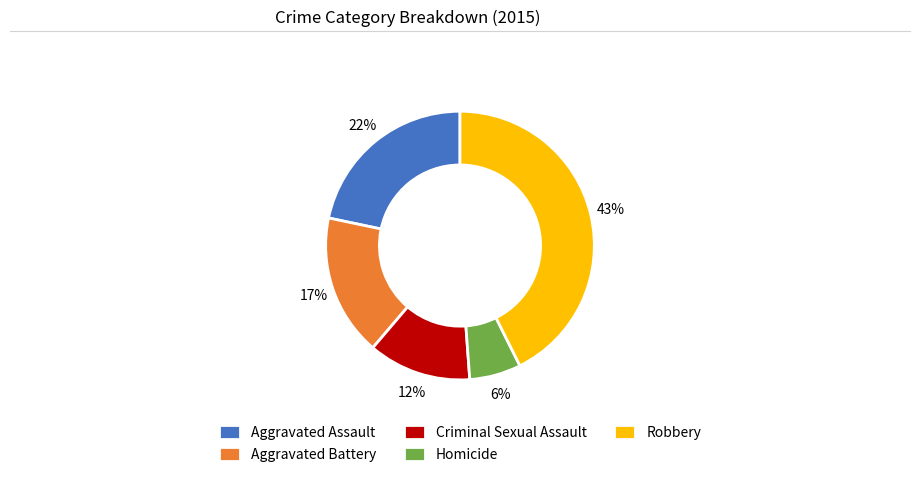

To the nearest percent, what portion does Robbery represent?

43%